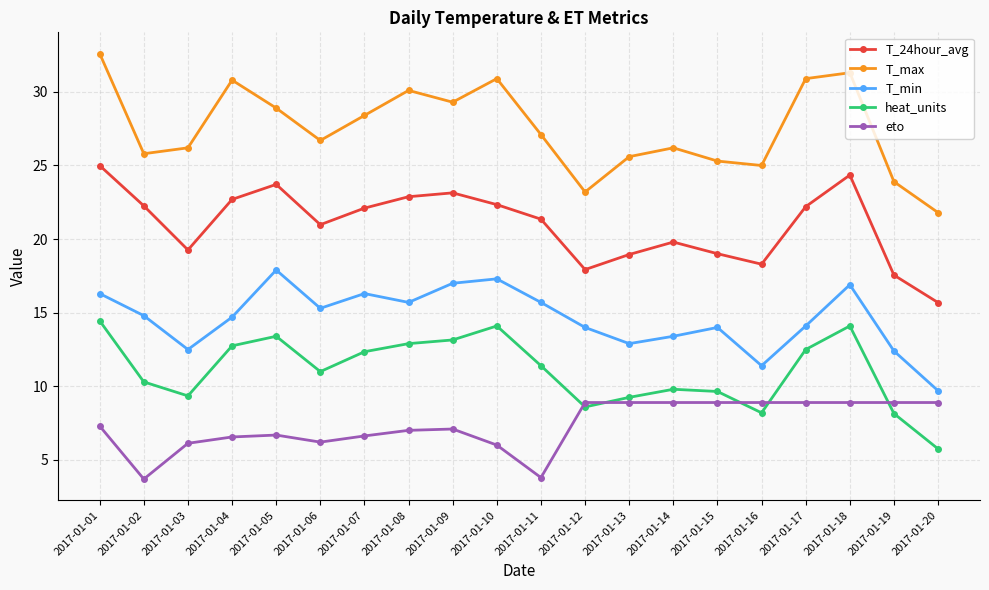

Which series has the largest total across all categories?

T_max